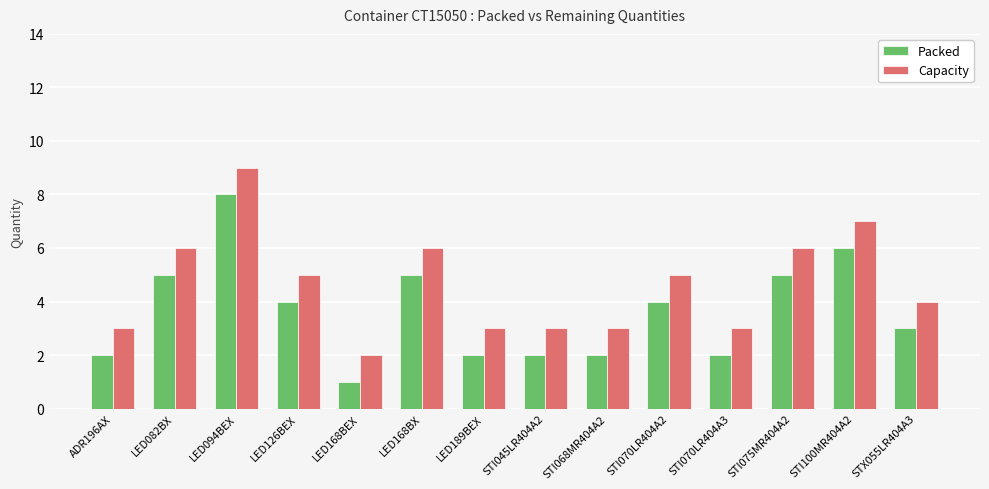

What is the highest value of the Packed series?

8